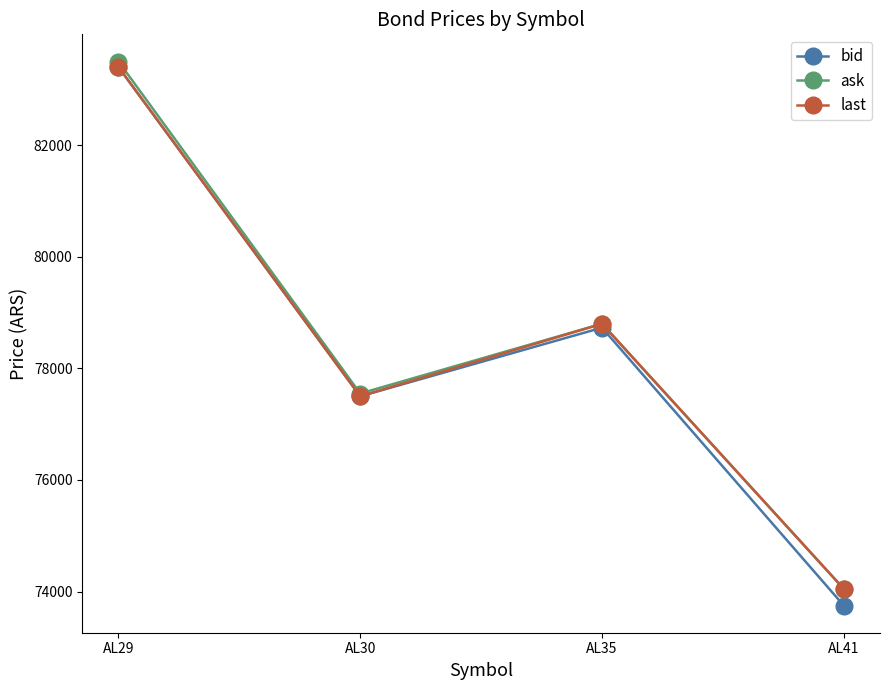

Reading right to left, transcribe all the data shown in this chart.

bid: 73750	78730	77500	83400
ask: 74050	78800	77550	83500
last: 74050	78800	77500	83400